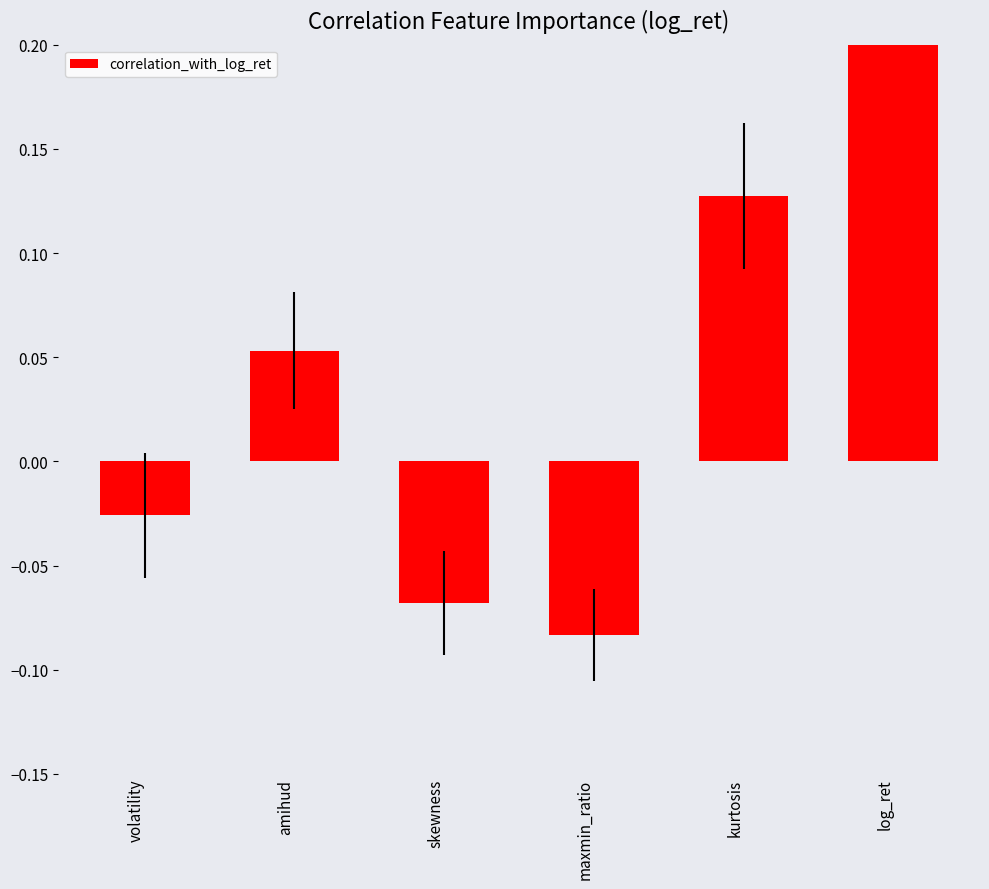

Where is the data nearest to the value 0?

volatility